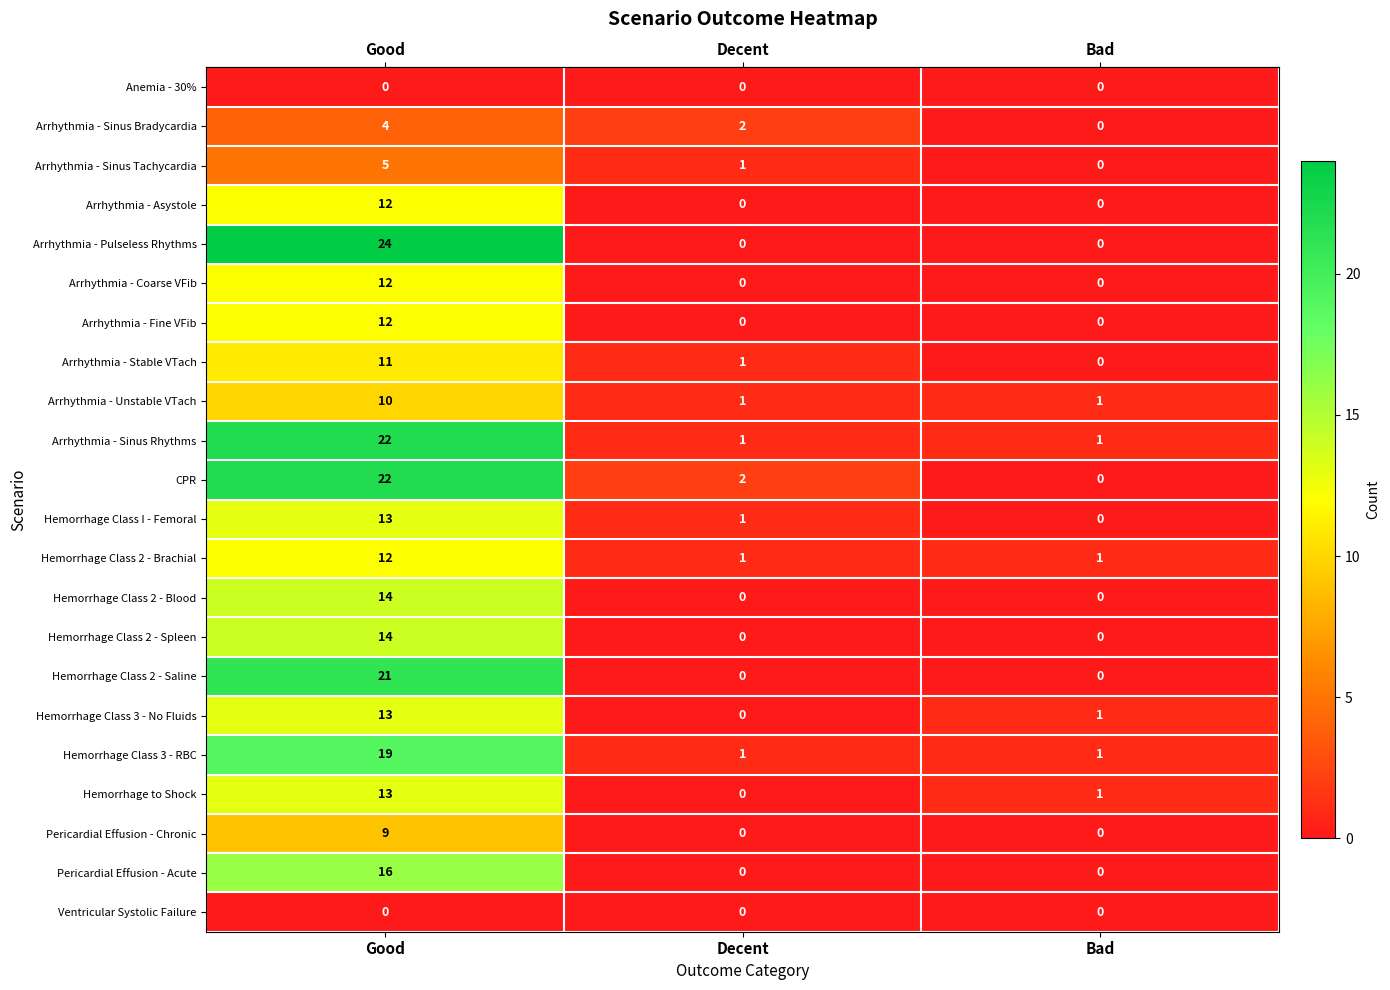

What is the approximate value of Arrhythmia - Coarse VFib at Good?

12